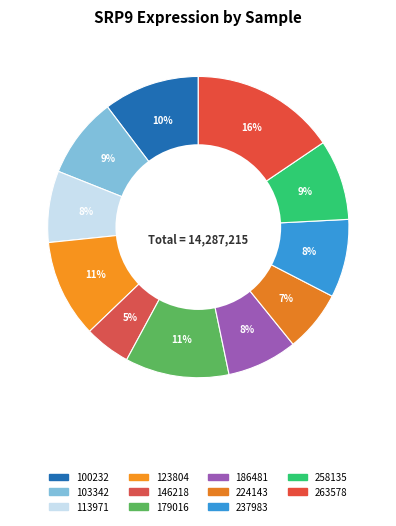

What is the smallest slice in the pie chart?

146218